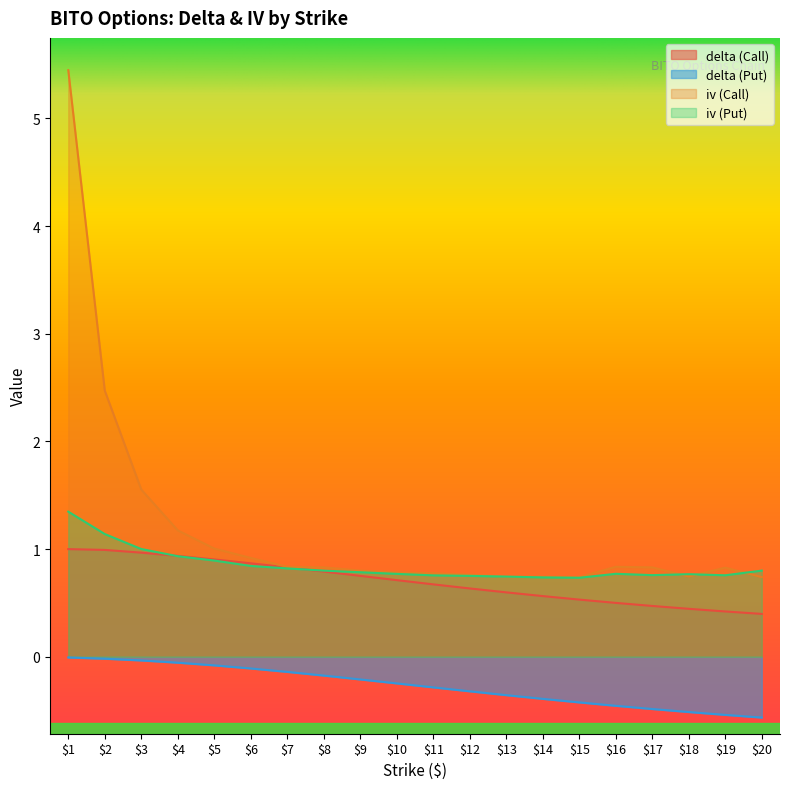

At how many categories does at least one series exceed 0?

20